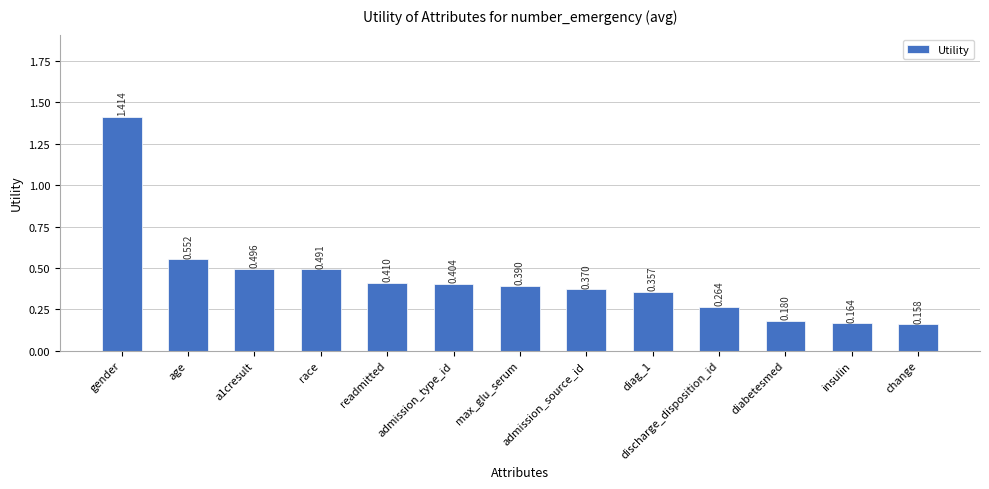

What position from the left is insulin?

12